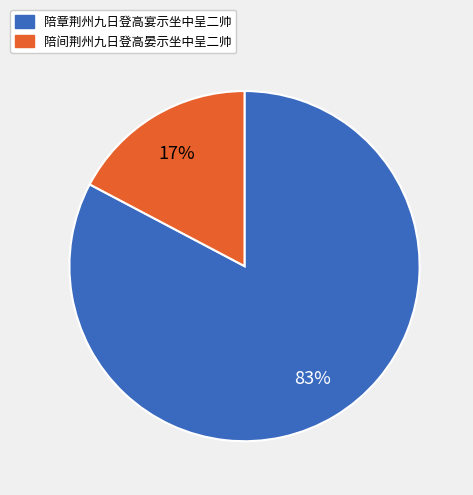

Between 陪章荆州九日登高宴示坐中呈二帅 and 陪间荆州九日登高晏示坐中呈二帅, which is larger?

陪章荆州九日登高宴示坐中呈二帅